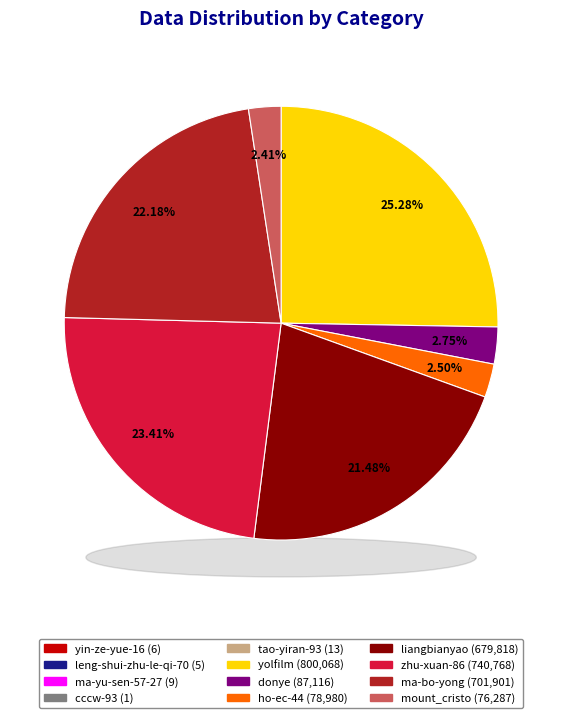

To the nearest percent, what is the difference between the largest and smallest slice percentages?

25%